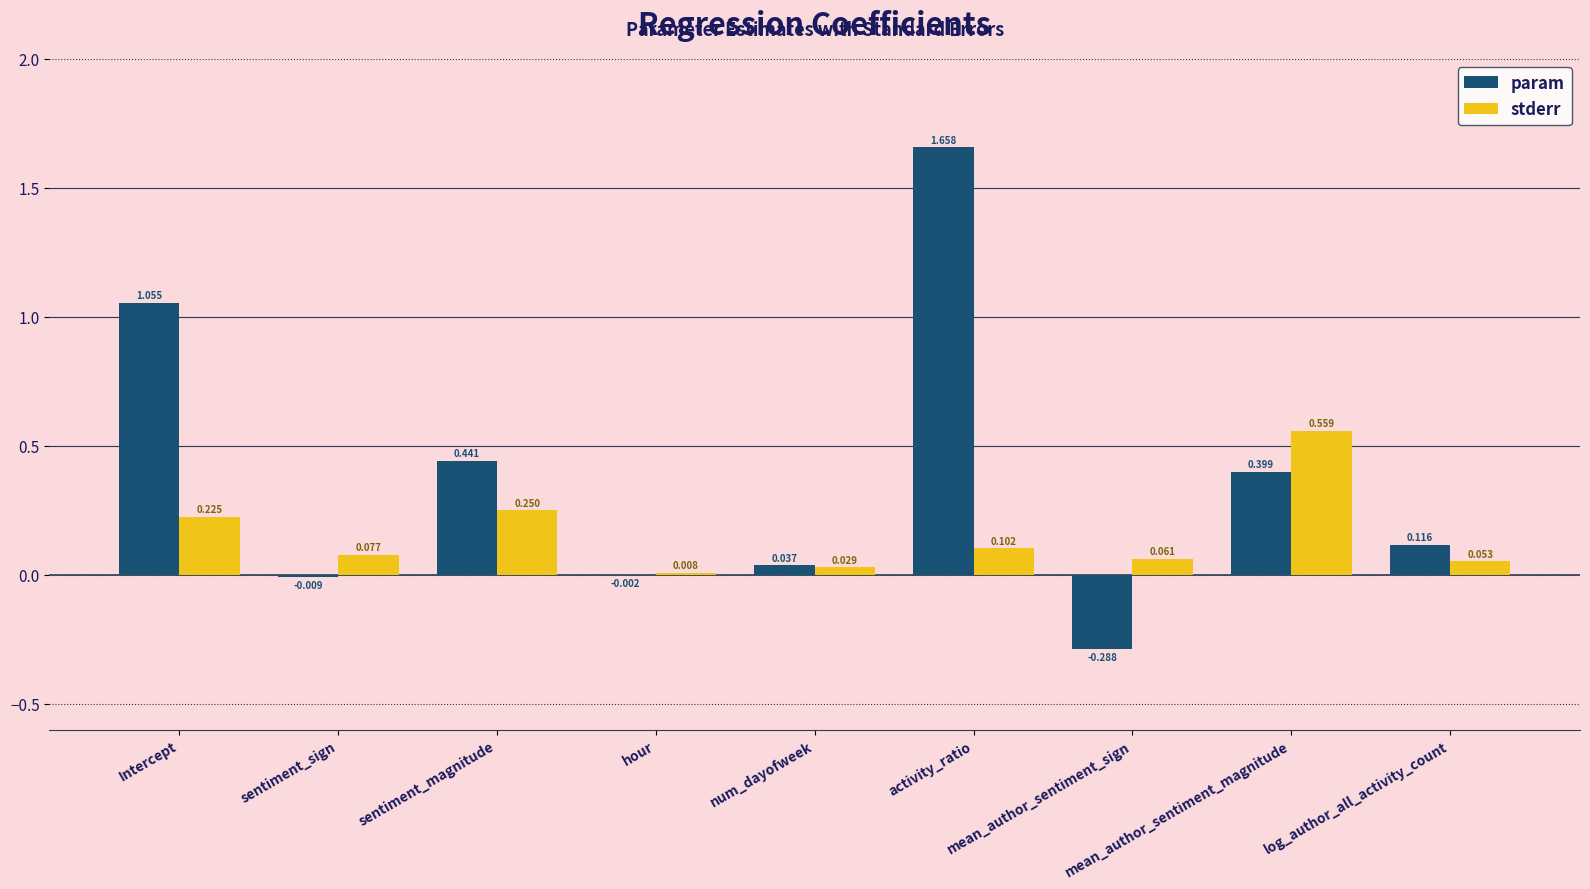

At which category does the chart reach its peak across all series?

activity_ratio